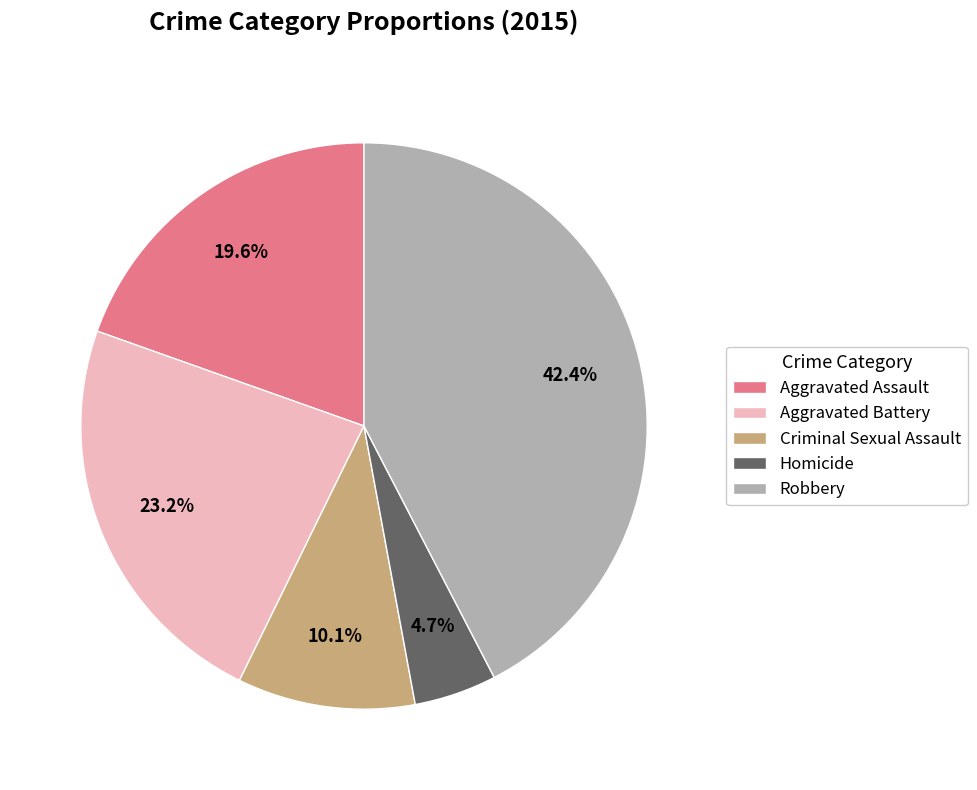

Between Criminal Sexual Assault and Homicide, which is larger?

Criminal Sexual Assault